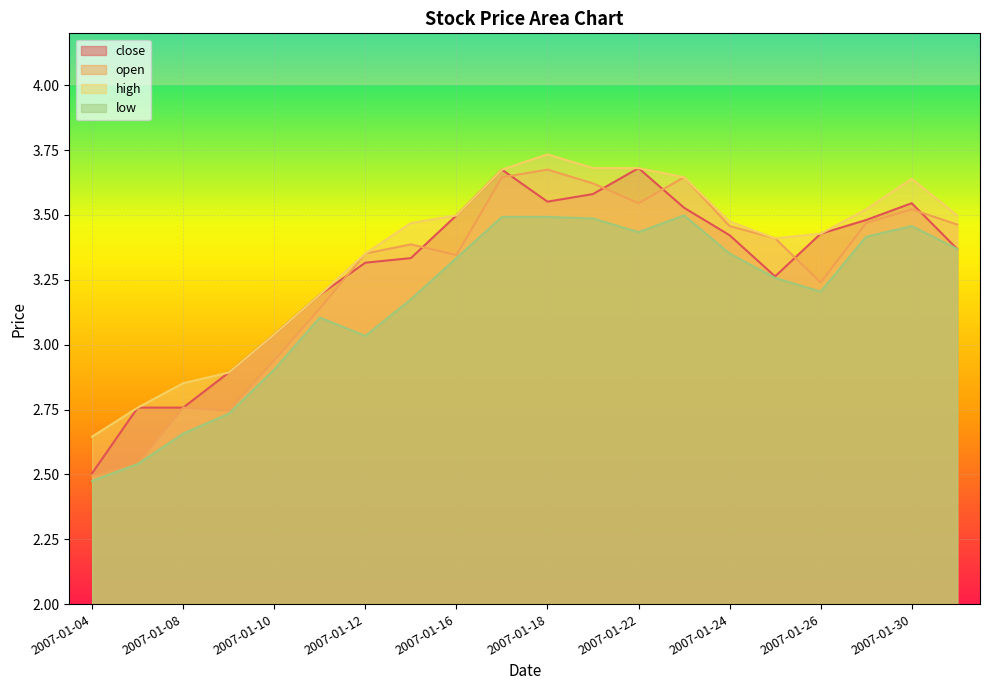

Which has a higher value, 2007-01-29 or 2007-01-31?

2007-01-29